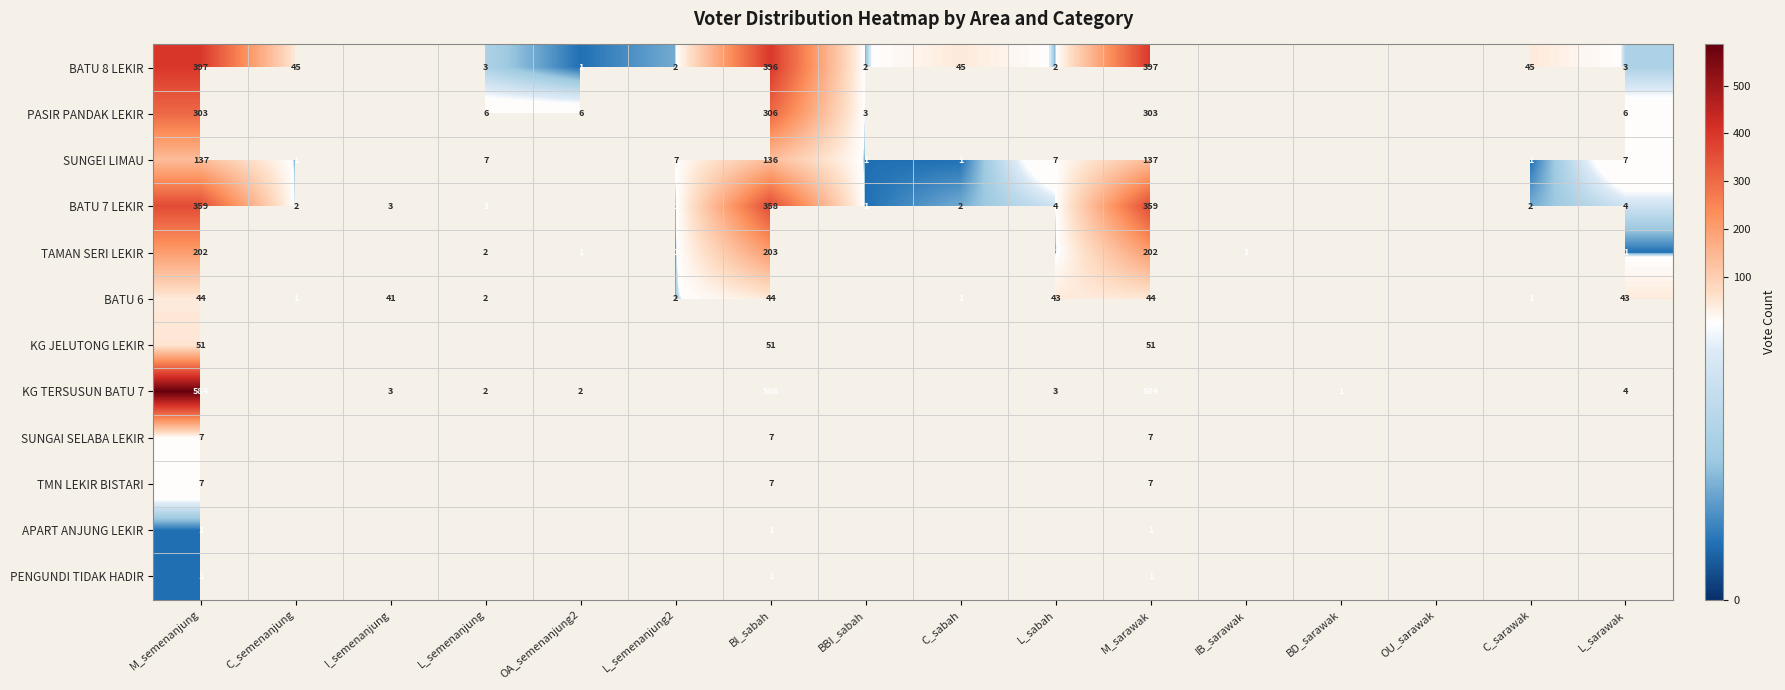

Between M_semenanjung and BI_sabah, which series saw the biggest shift?

PASIR PANDAK LEKIR